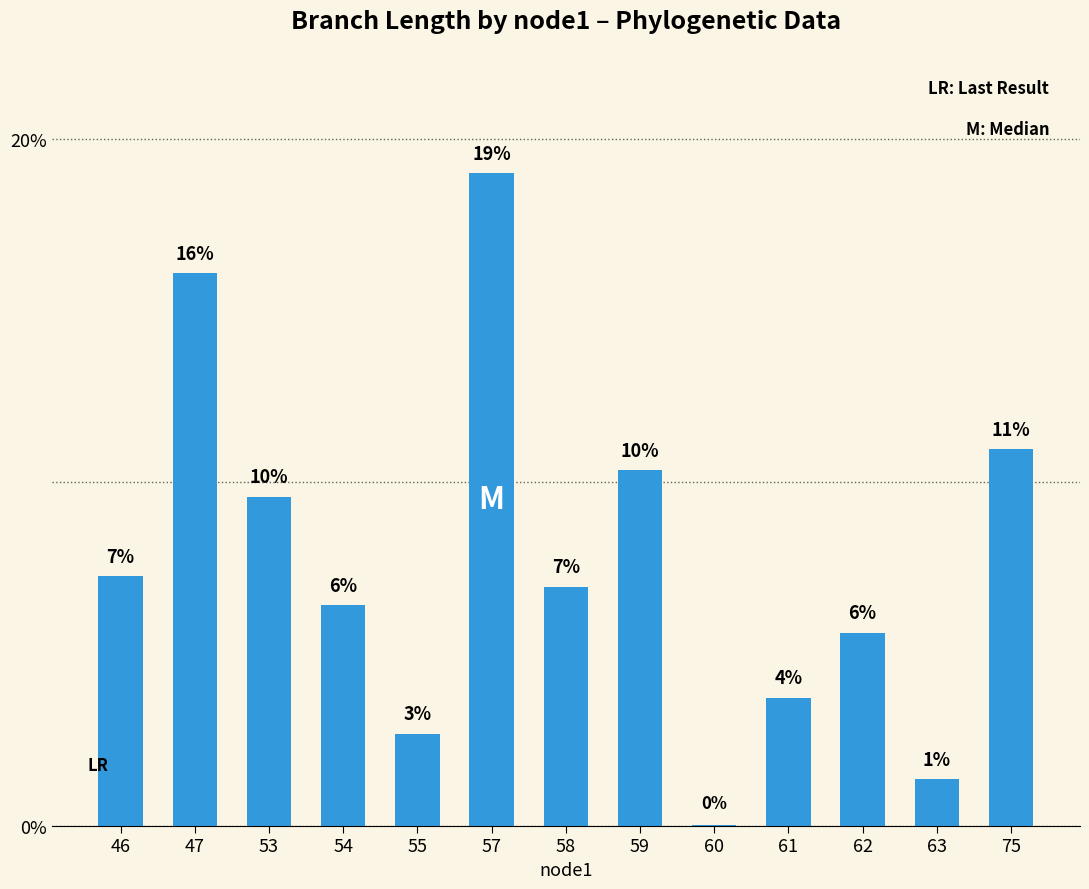

What is the difference between the values at 59 and 46?

3.1